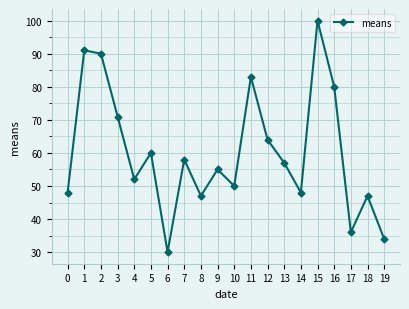

True or false: the data has more than 2 interior local peaks.

True